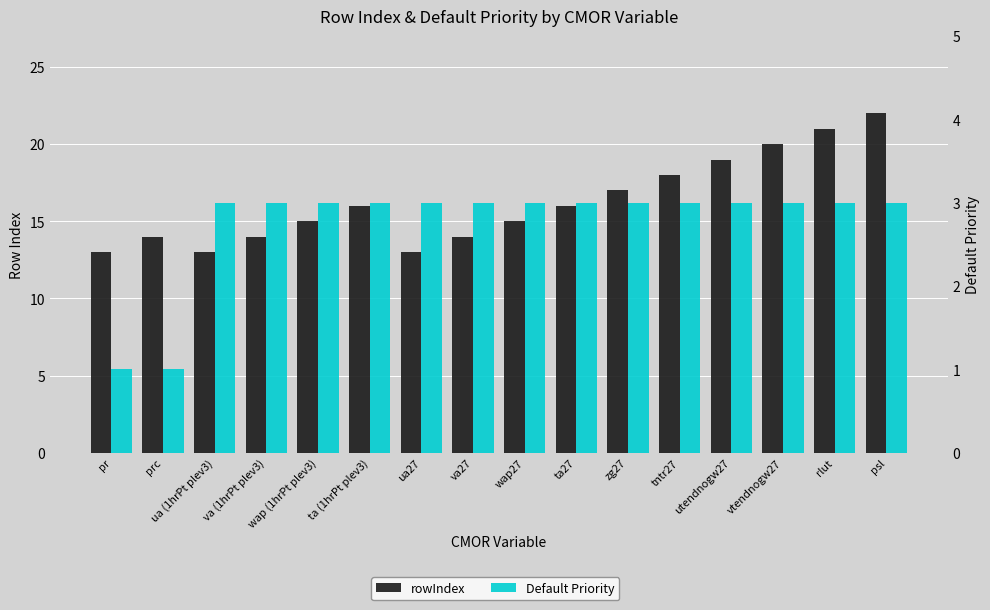

What is the label of the 13th bar from the right?

va (1hrPt plev3)